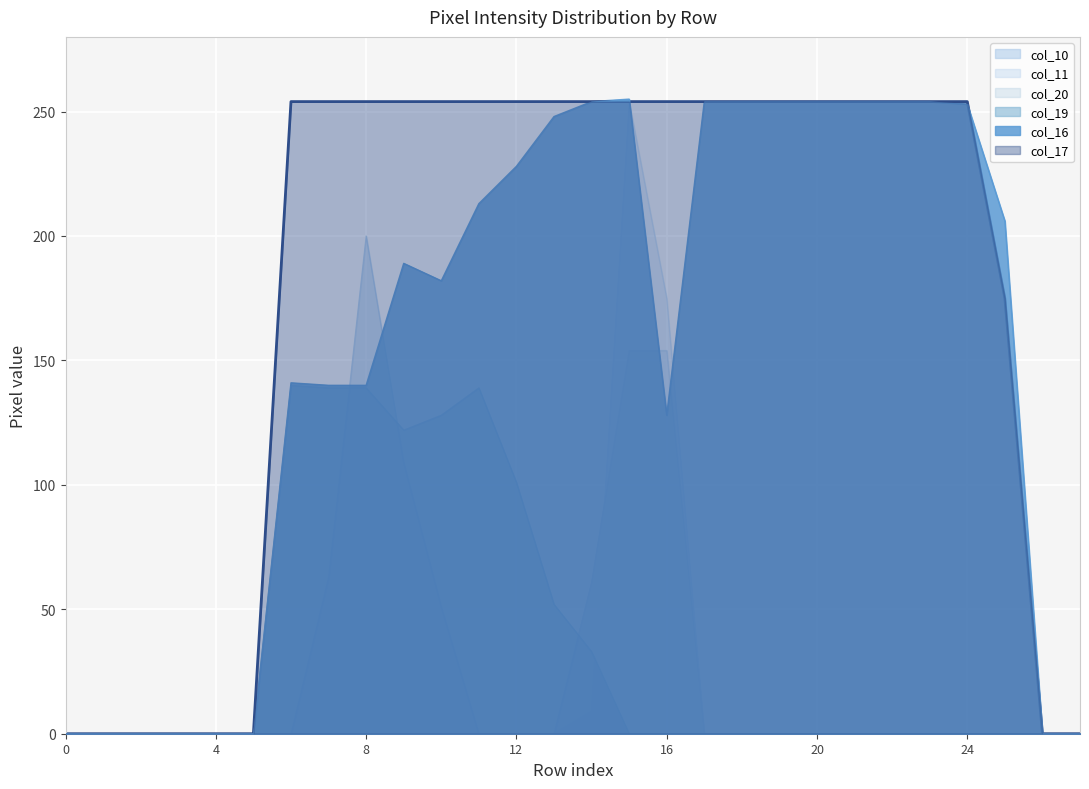

The value of col_10 at 24 is 0. True or false?

True